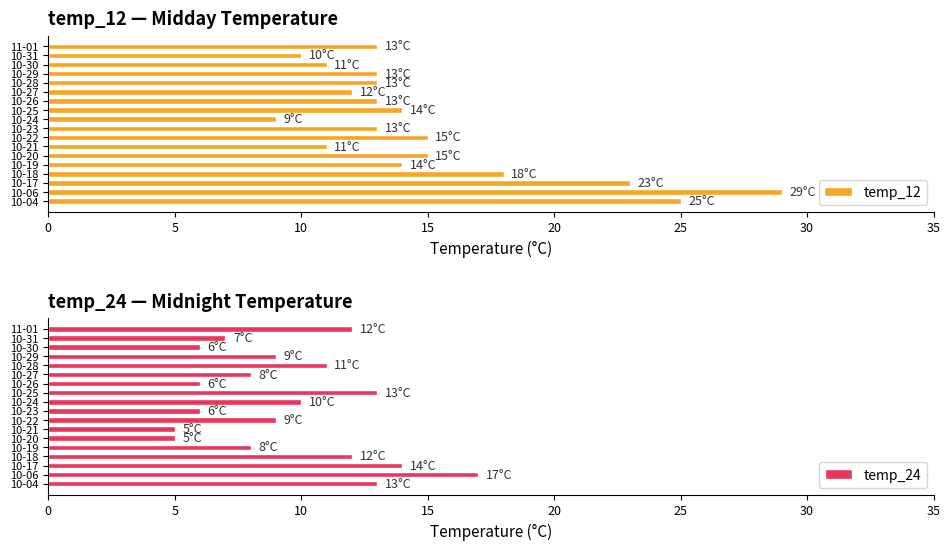

True or false: temp_24 has a value of 14 at 10-17.

True